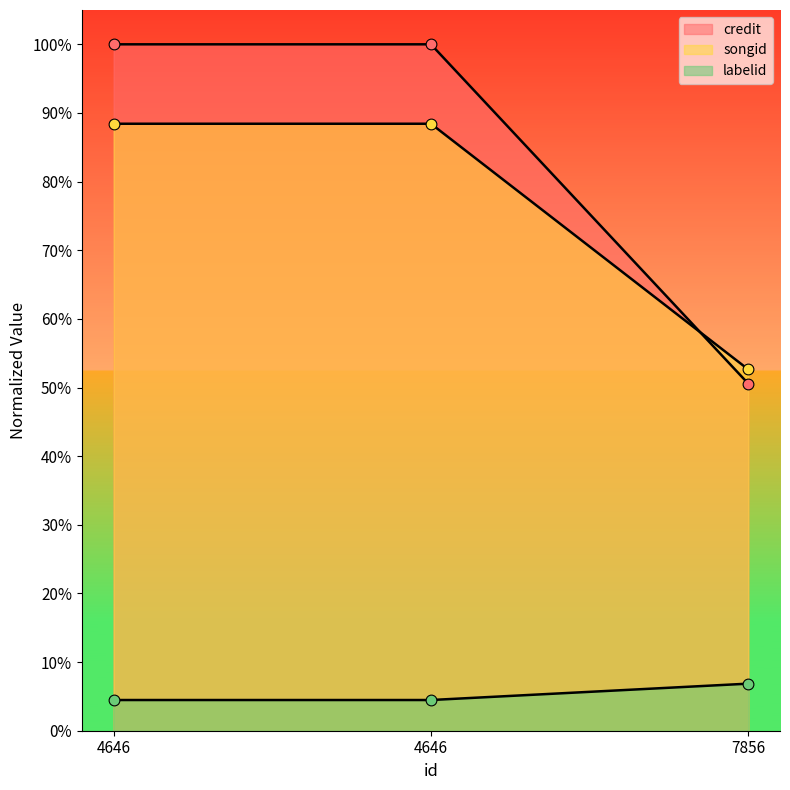

What is the total value across all series at 4646?

1.9